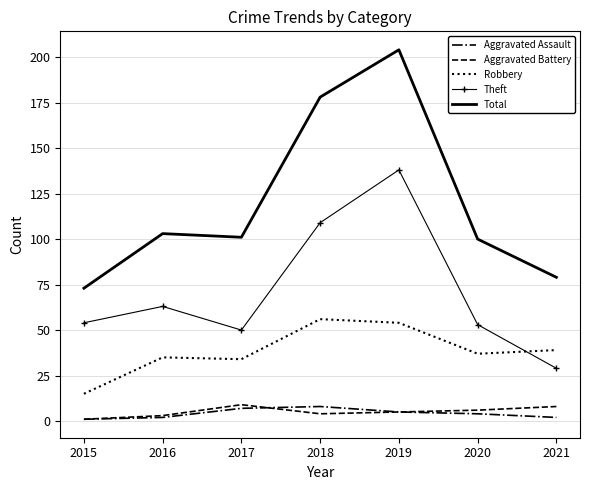

At which category is the sum across all series the highest?

2019